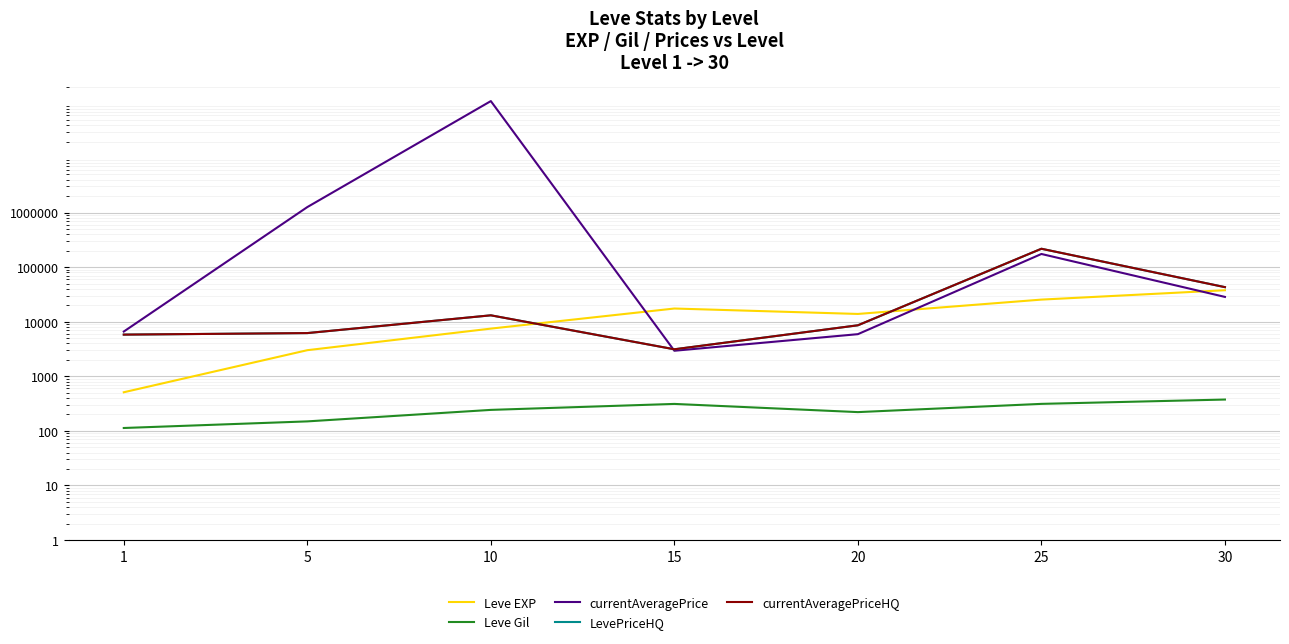

Which series has the widest spread of values?

currentAveragePrice